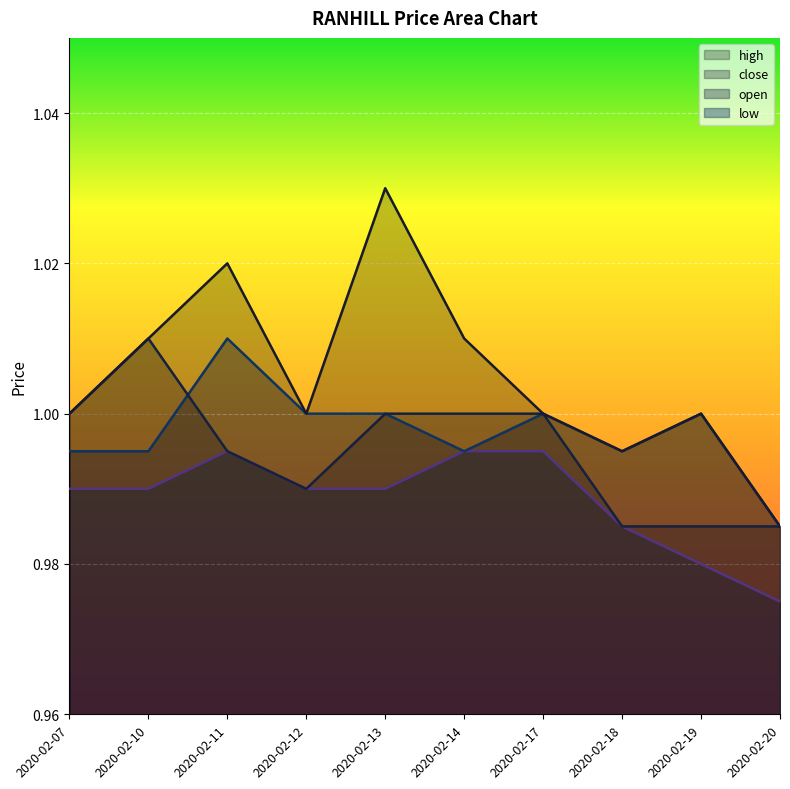

What is the greatest value displayed?

1.0